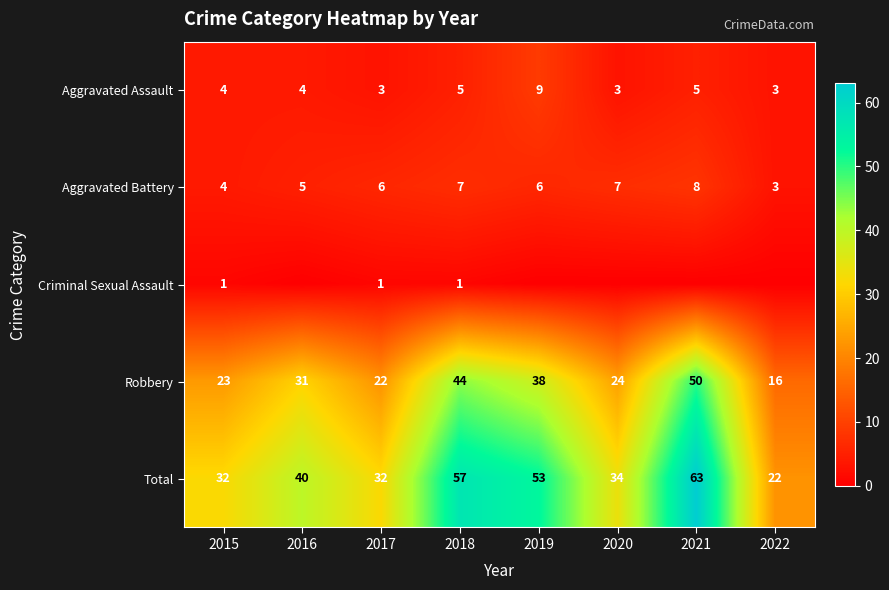

At which label does Aggravated Battery reach its peak?

2021